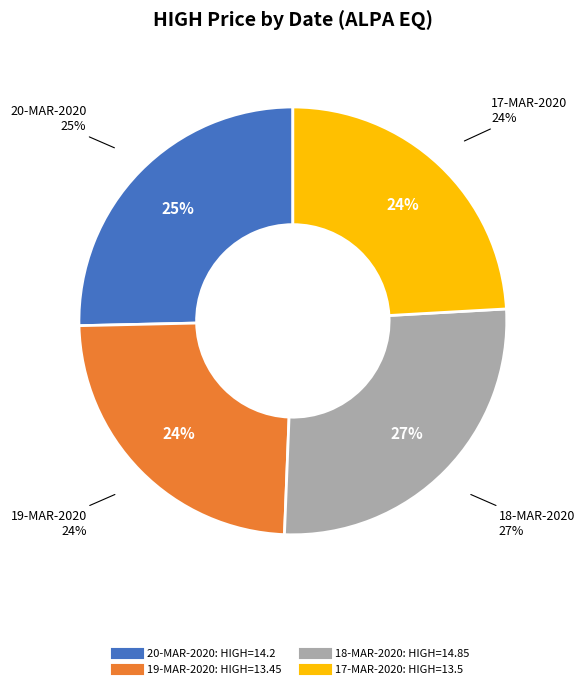

Is there a majority slice in this chart?

No